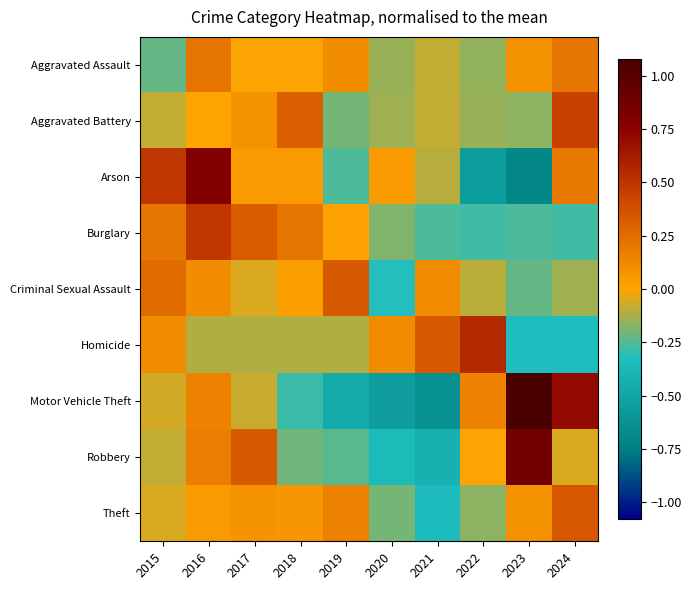

Which series has the widest spread of values?

Motor Vehicle Theft